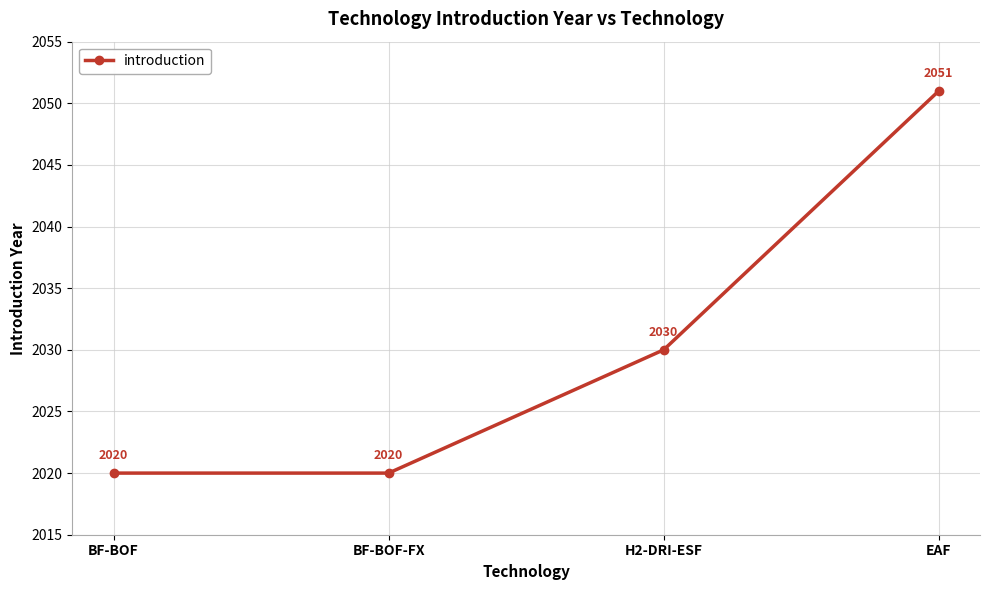

Which label corresponds to the largest value in the chart?

EAF